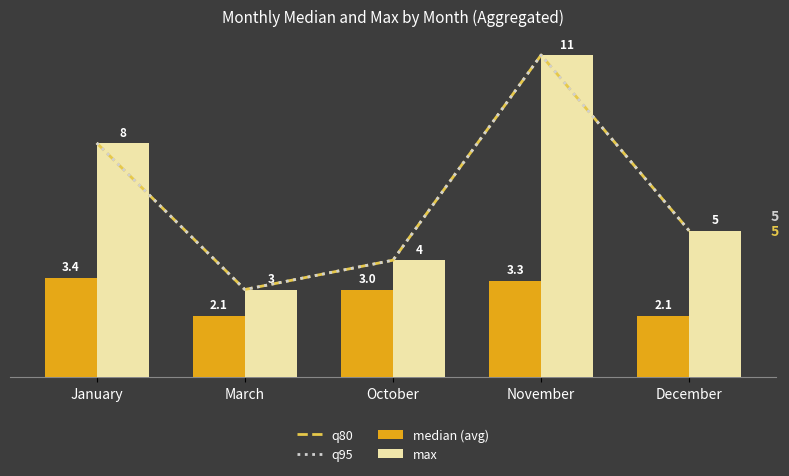

What position from the left is November?

4